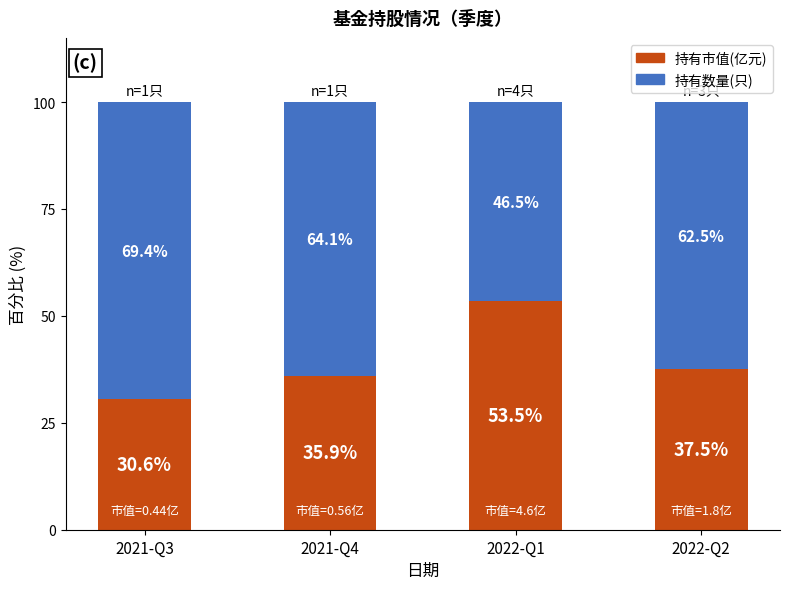

What is the sum of the 持有市值(亿元) values at 2022-Q1 and 2021-Q4?

89.4